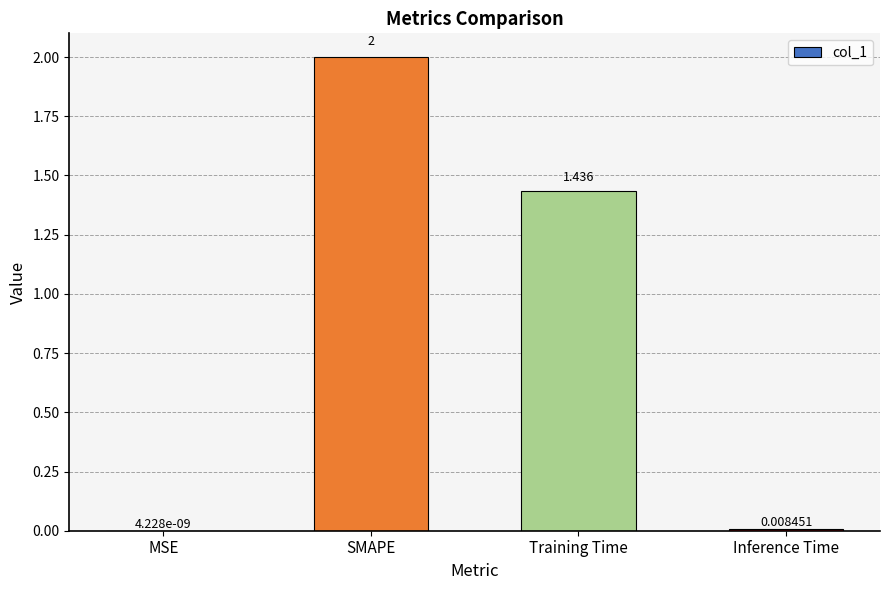

Between MSE and SMAPE, which is larger?

SMAPE